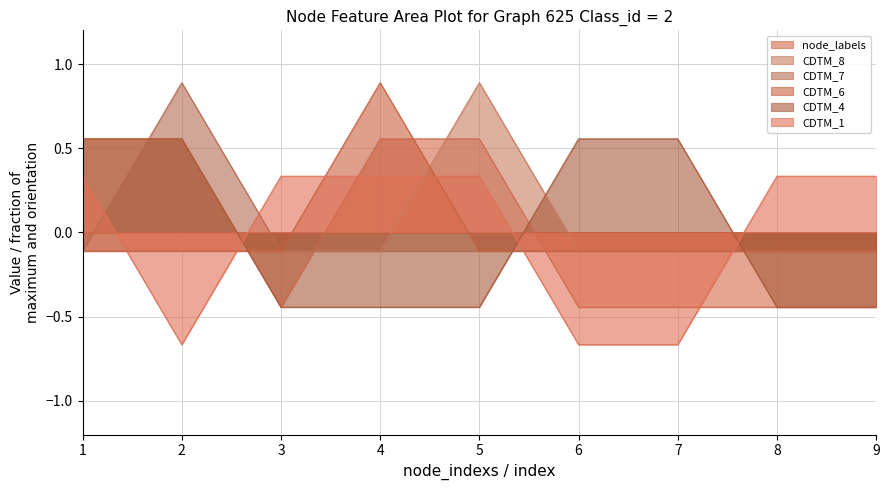

True or false: CDTM_1 and CDTM_7 intersect in this chart.

True